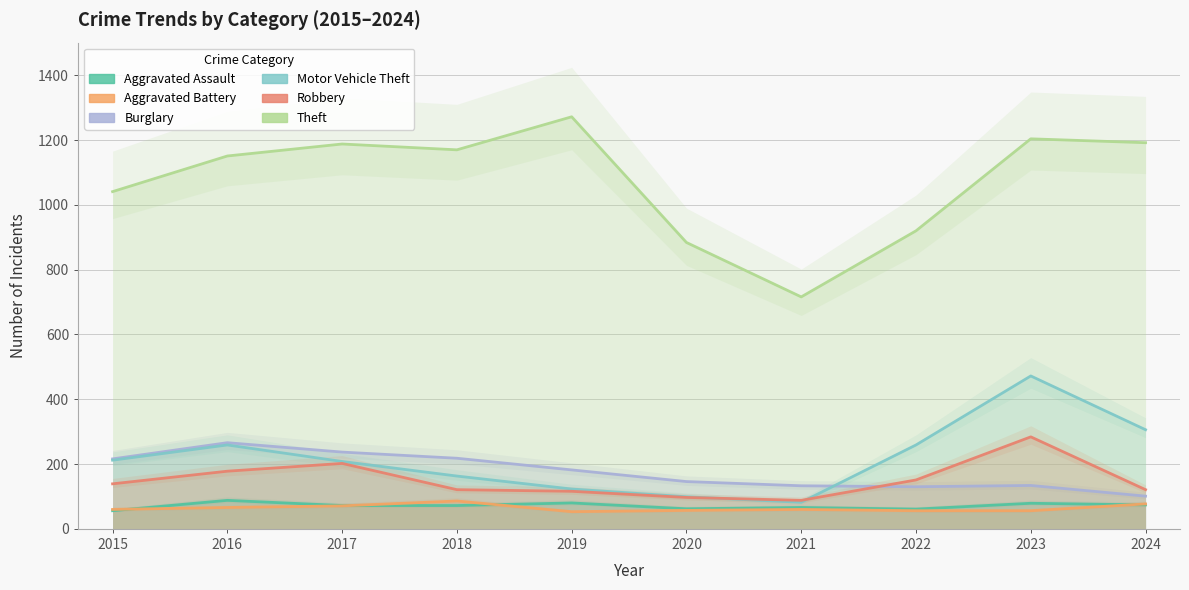

List the labels in order of Aggravated Assault value, smallest first.

2015, 2022, 2020, 2021, 2017, 2018, 2024, 2023, 2019, 2016